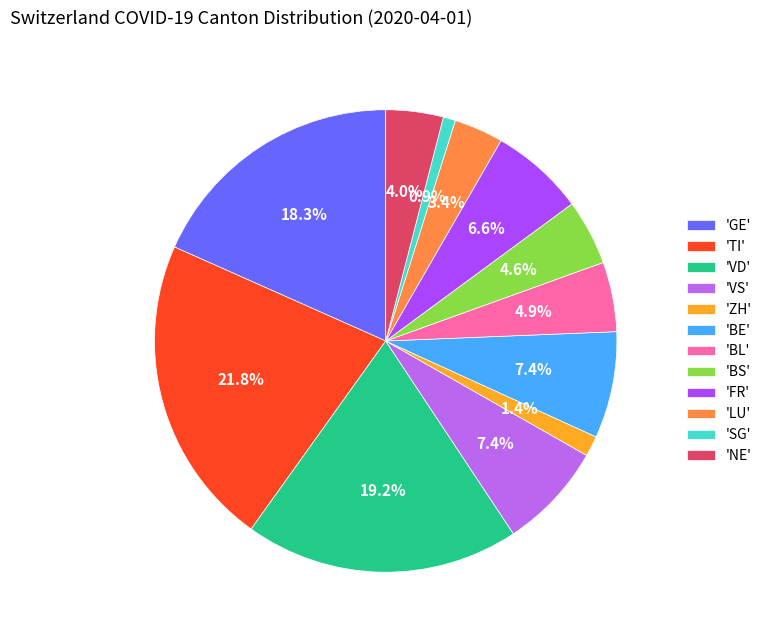

Do 'VS' and 'TI' together represent more than half of the pie?

No